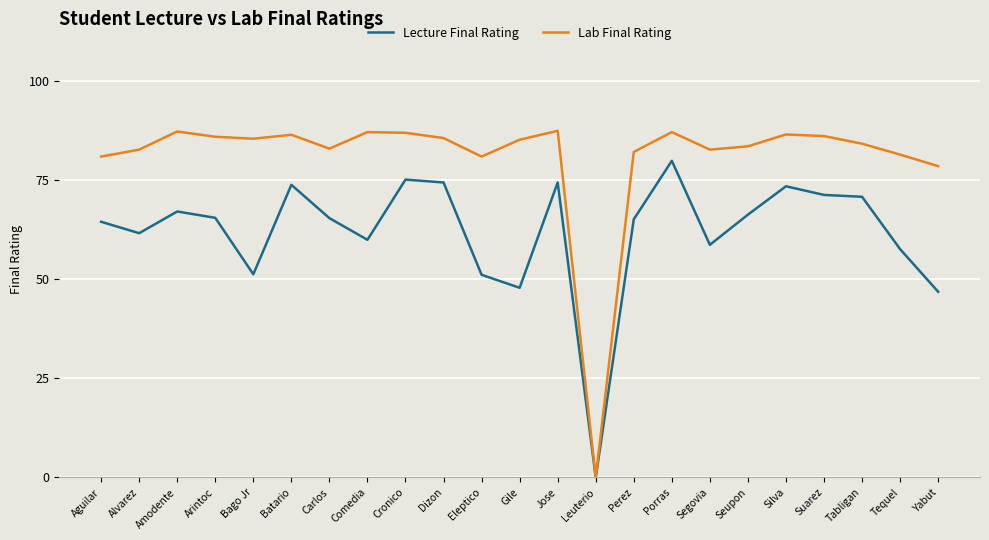

Which series has the largest range (max minus min)?

Lab Final Rating